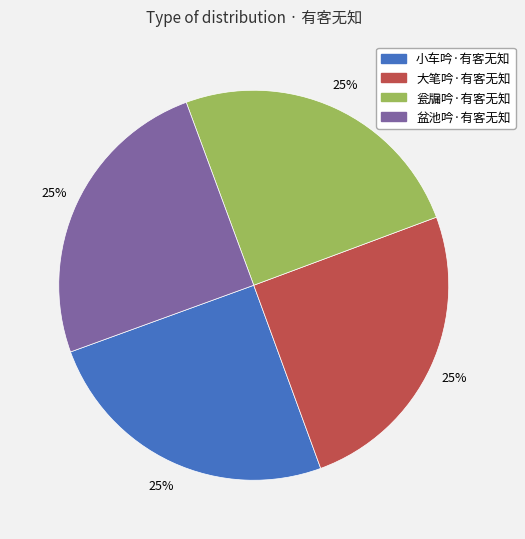

Approximately how many times larger is the value at 小车吟·有客无知 compared to 盆池吟·有客无知?

1.0